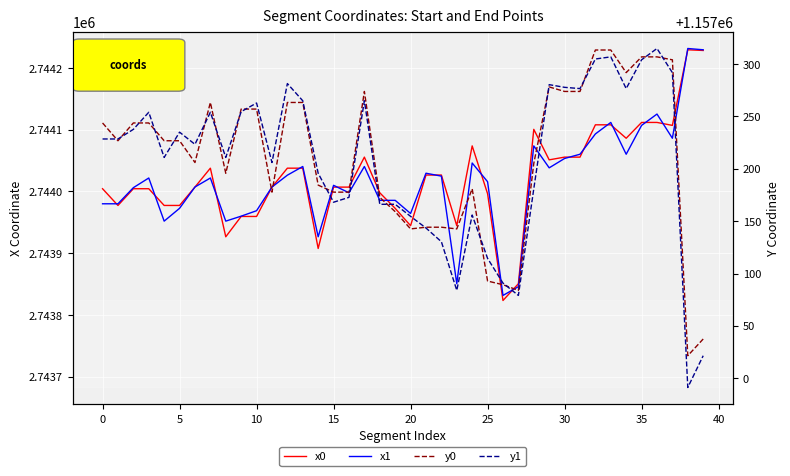

Rank the series by their maximum value, from highest to lowest.

x1, x0, y1, y0